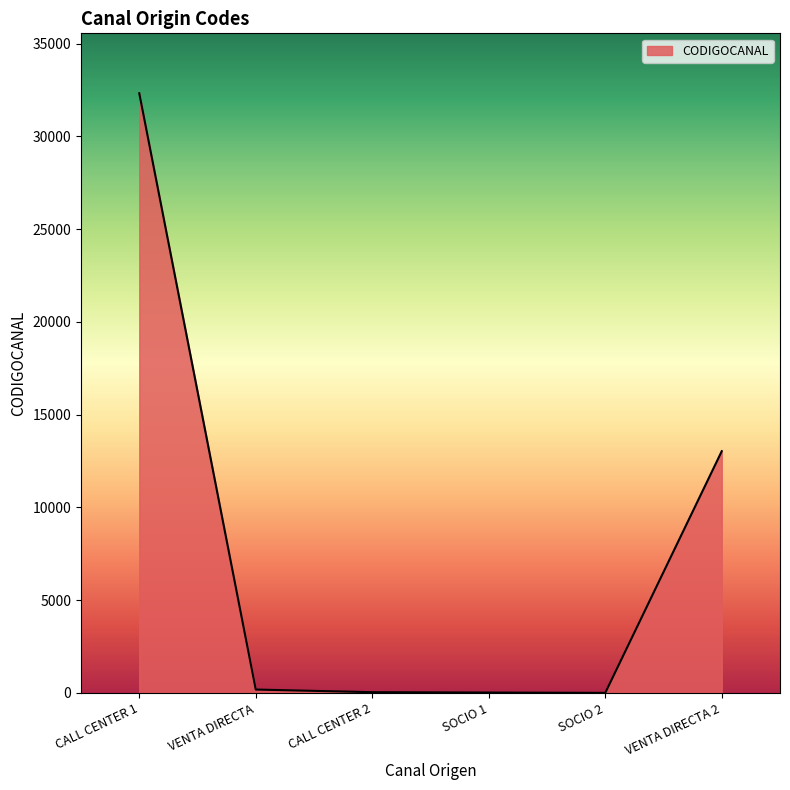

At which category does the chart reach its peak across all series?

CALL CENTER 1